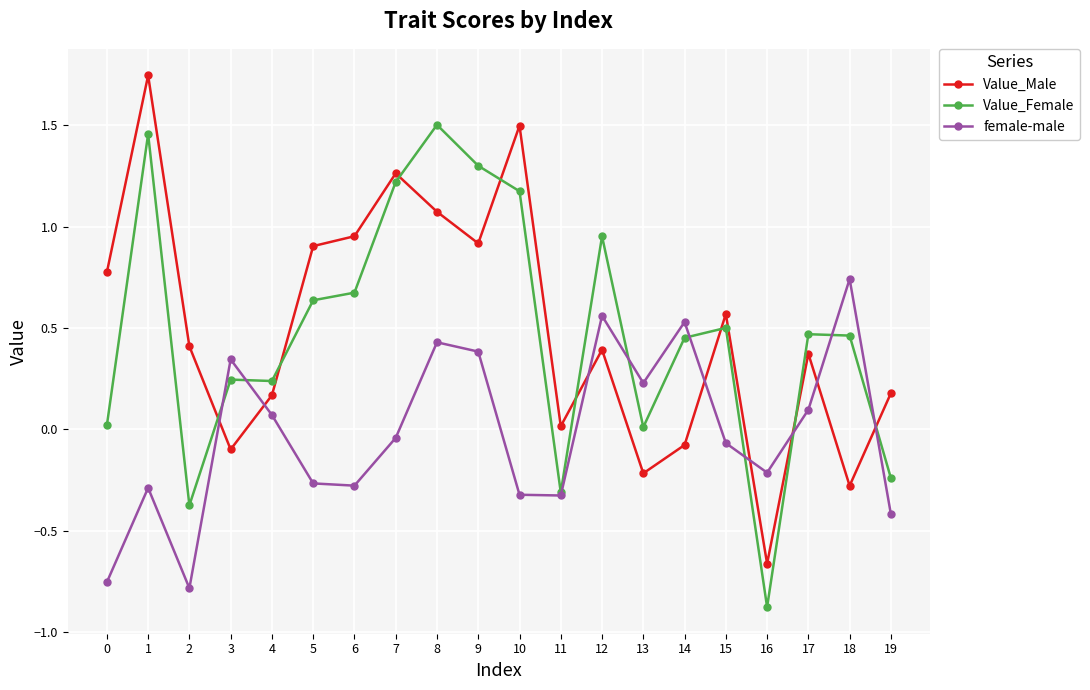

What is the spread (max minus min) of values at 9?

0.9